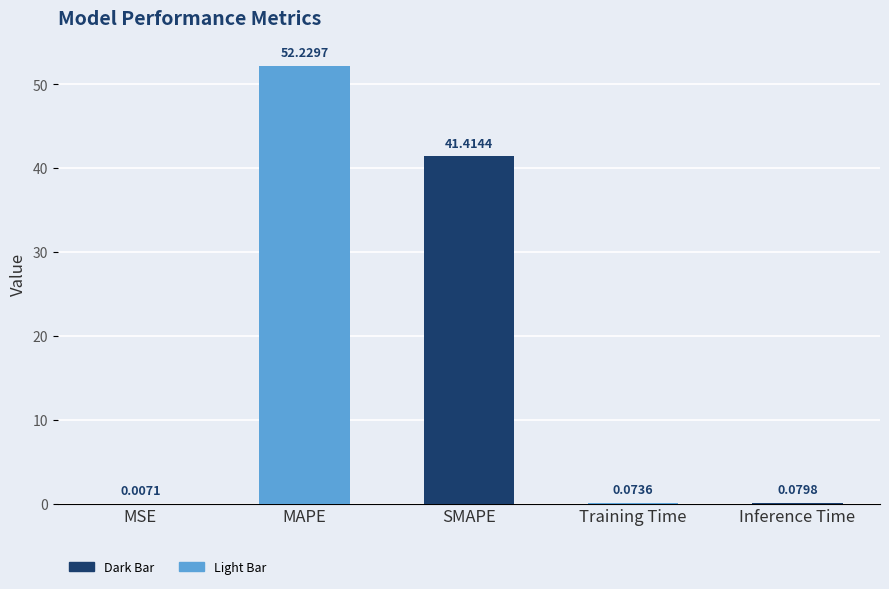

Approximately how many times larger is the value at SMAPE compared to MAPE?

0.8